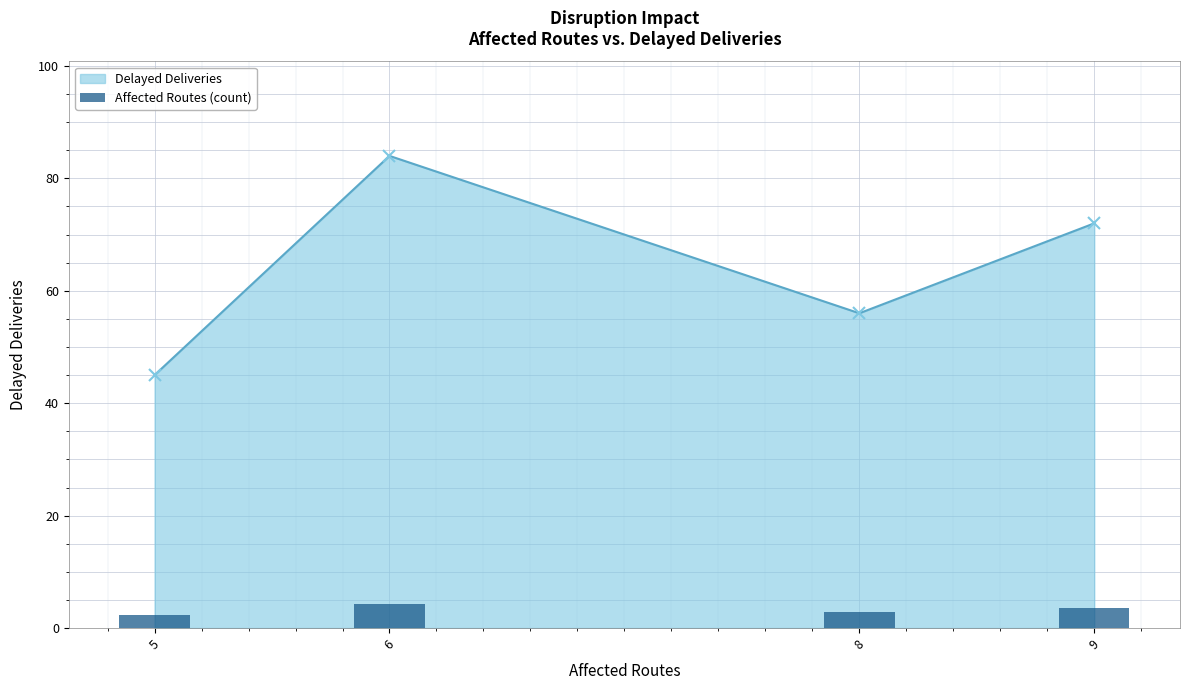

Is it true that the value at 8 is 2.8?

True